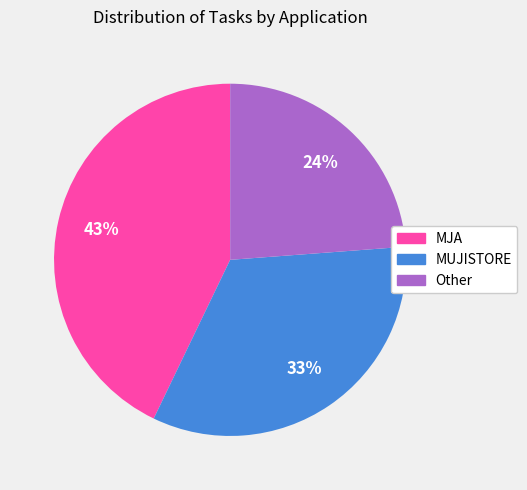

Is Other the majority of the pie?

No